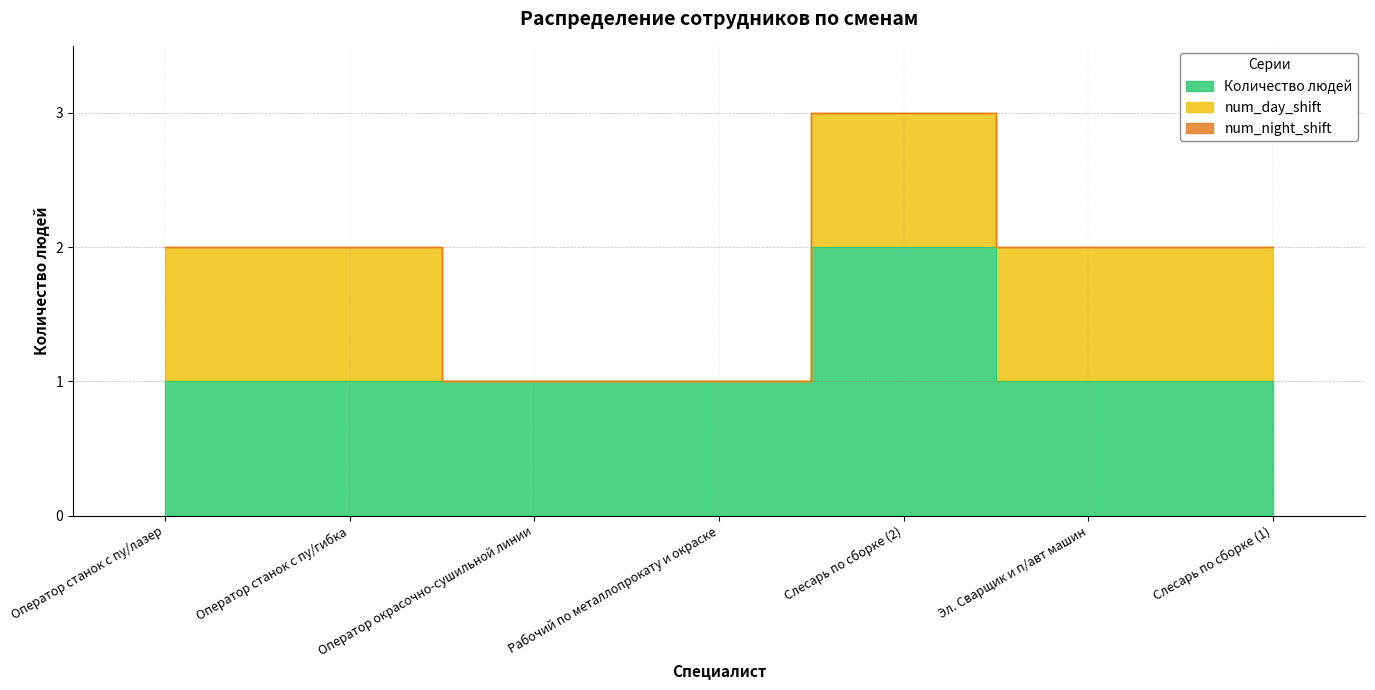

Reading left to right, list all the values displayed in this chart.

Количество людей: Оператор станок с пу/лазер=1	Оператор станок с пу/гибка=1	Оператор окрасочно-сушильной линии=1	Рабочий по металлопрокату и окраске=1	Слесарь по сборке (2)=2	Эл. Сварщик и п/авт машин=1	Слесарь по сборке (1)=1
num_day_shift: Оператор станок с пу/лазер=1	Оператор станок с пу/гибка=1	Оператор окрасочно-сушильной линии=0	Рабочий по металлопрокату и окраске=0	Слесарь по сборке (2)=1	Эл. Сварщик и п/авт машин=1	Слесарь по сборке (1)=1
num_night_shift: Оператор станок с пу/лазер=0	Оператор станок с пу/гибка=0	Оператор окрасочно-сушильной линии=0	Рабочий по металлопрокату и окраске=0	Слесарь по сборке (2)=0	Эл. Сварщик и п/авт машин=0	Слесарь по сборке (1)=0